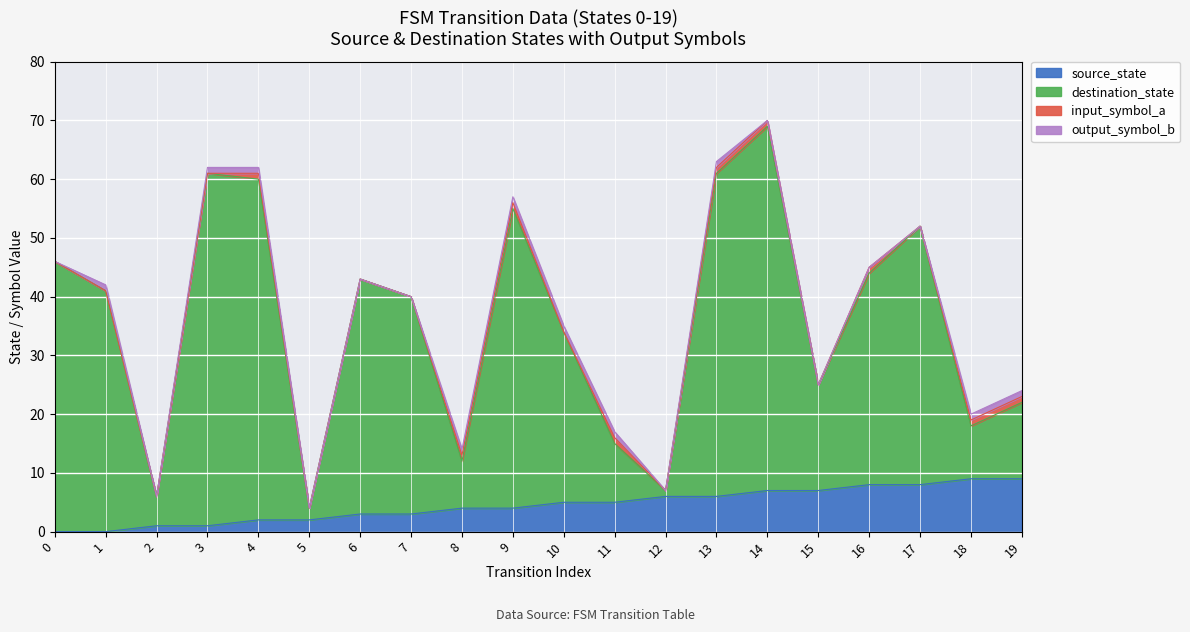

What is the sum of all source_state values?

90